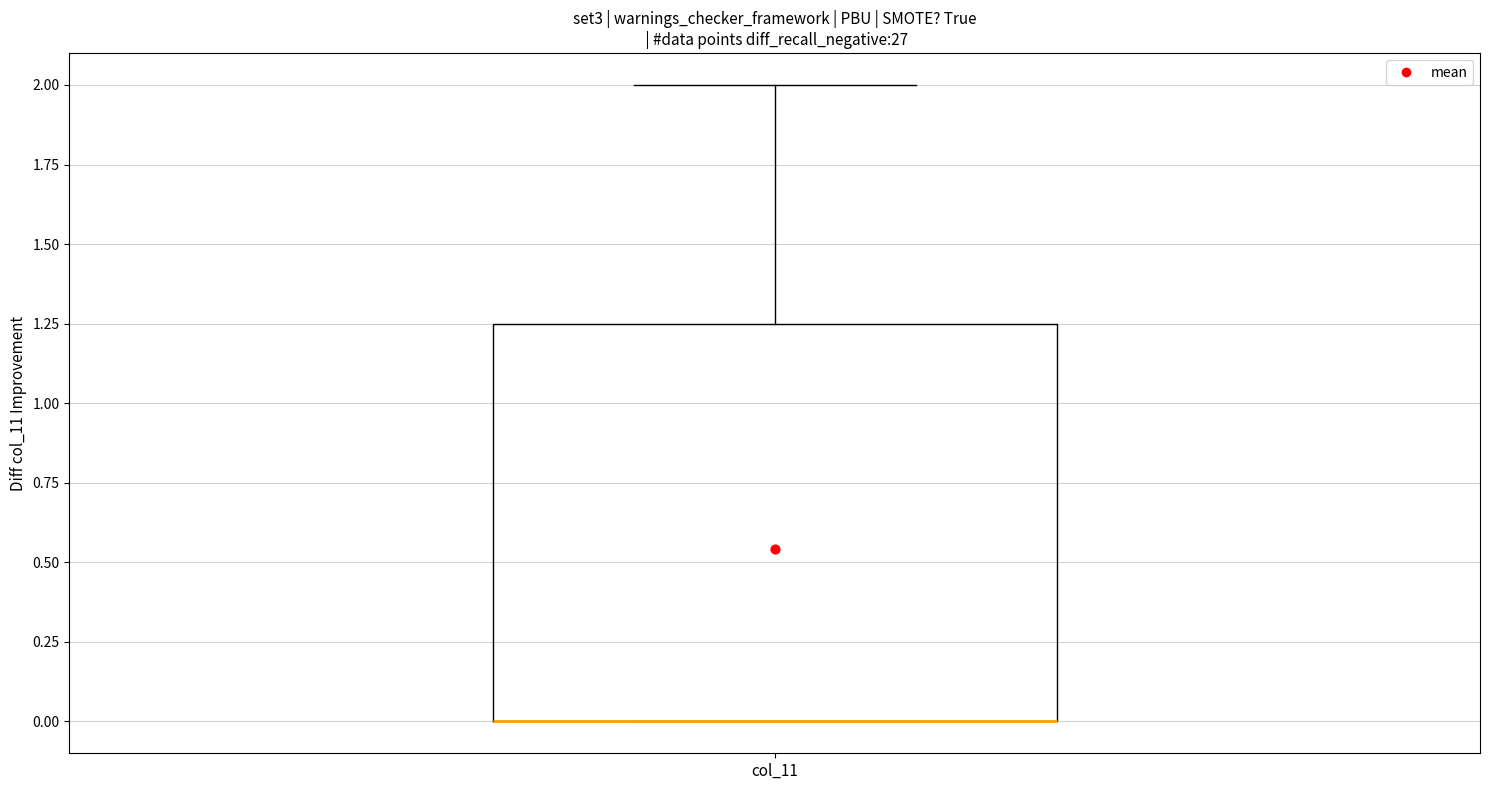

Transcribe this box plot: give where the median line is, the range the box spans, and where the two whiskers end, as read against the y-axis. The values are not printed on the chart, so give them approximately, as read against the axis.

median 0.00 (drawn on the box's lower edge), box 0.00 to 1.25, whiskers 0.00 to 2.00